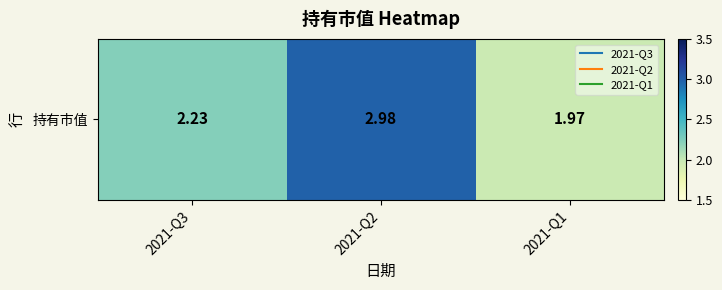

List the labels in order of value, smallest first.

2021-Q1, 2021-Q3, 2021-Q2